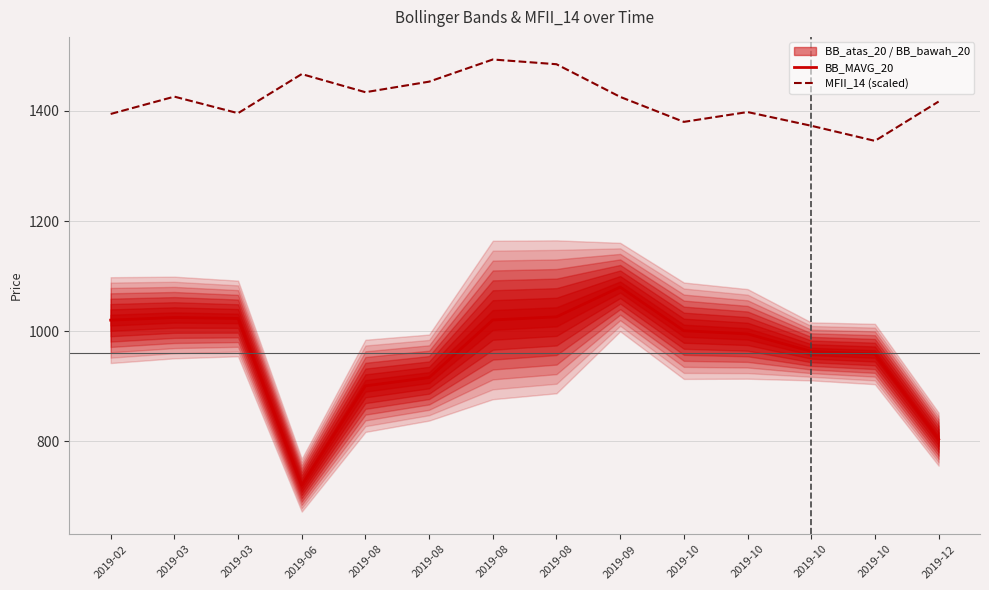

At which label does BB_MAVG_20 reach its minimum?

2019-06